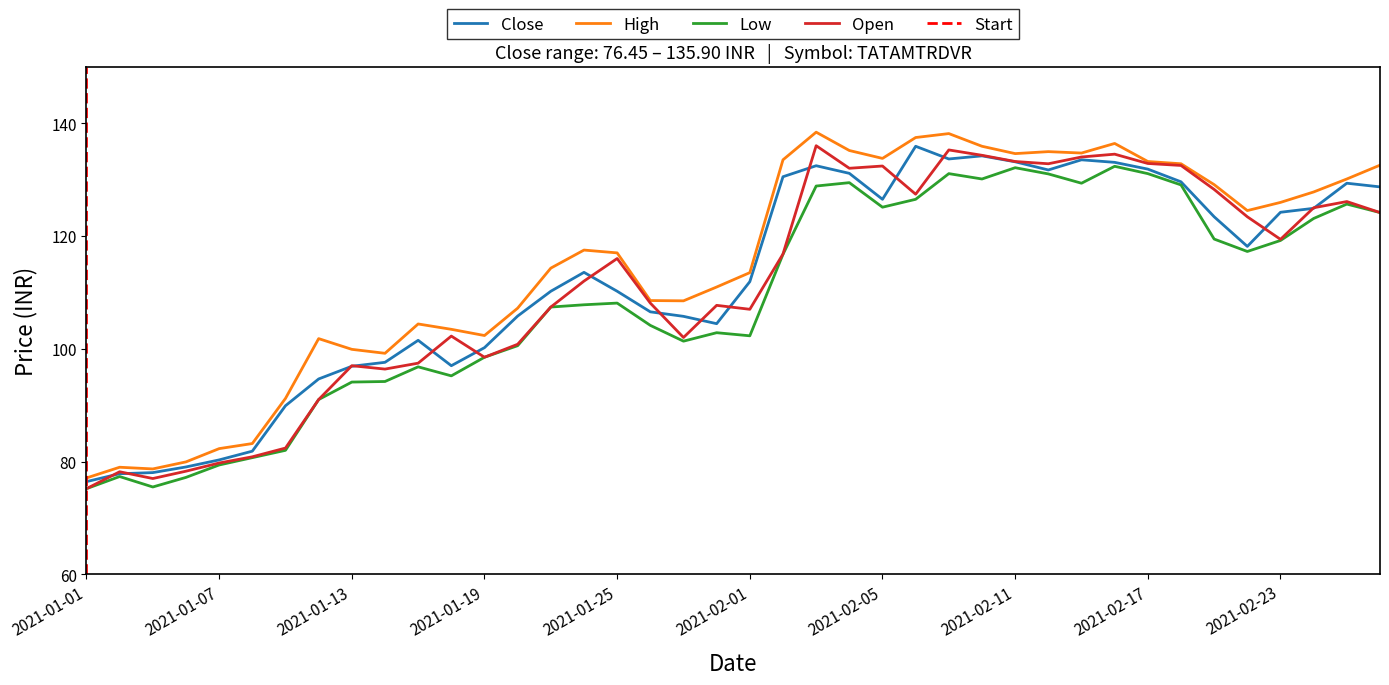

Where is Low nearest to the value 103?

2021-01-29